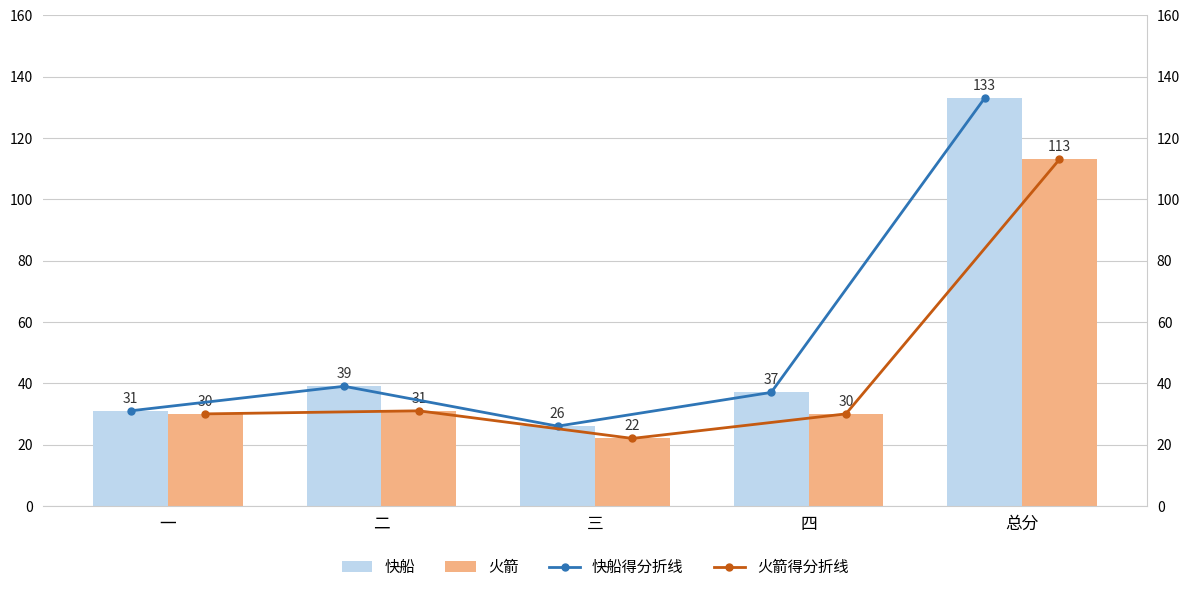

How many categories are shown in the chart?

5